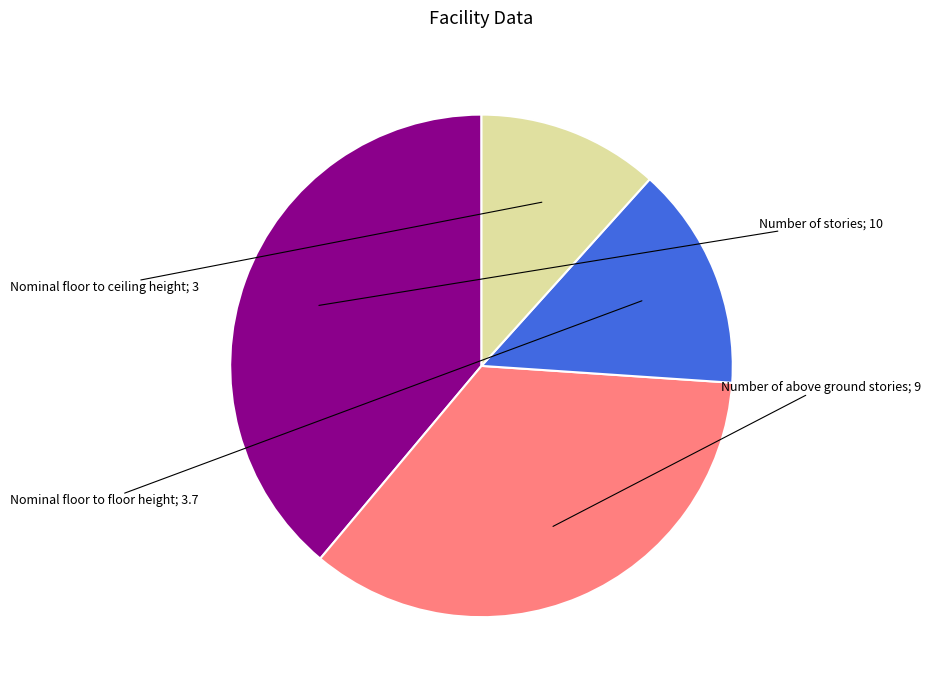

Is there a majority slice in this chart?

No